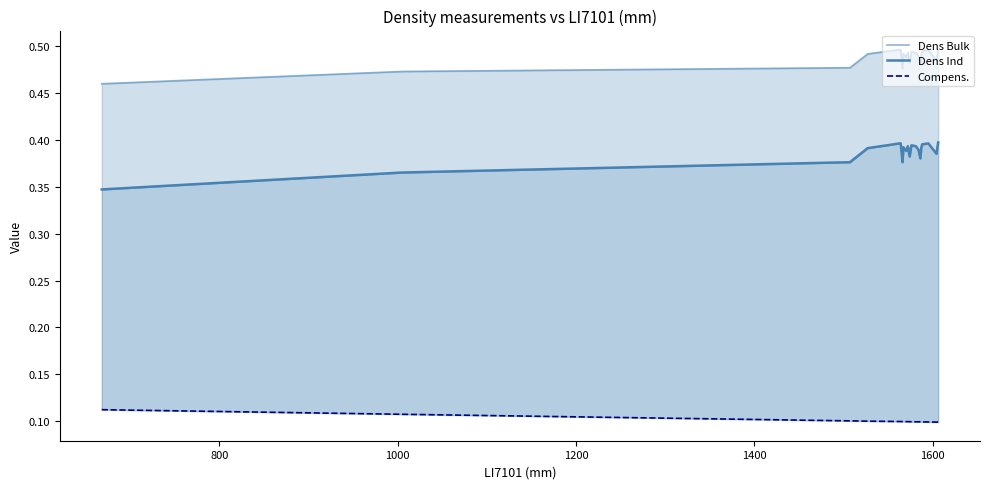

How many interior local peaks does the Dens Ind series have?

4